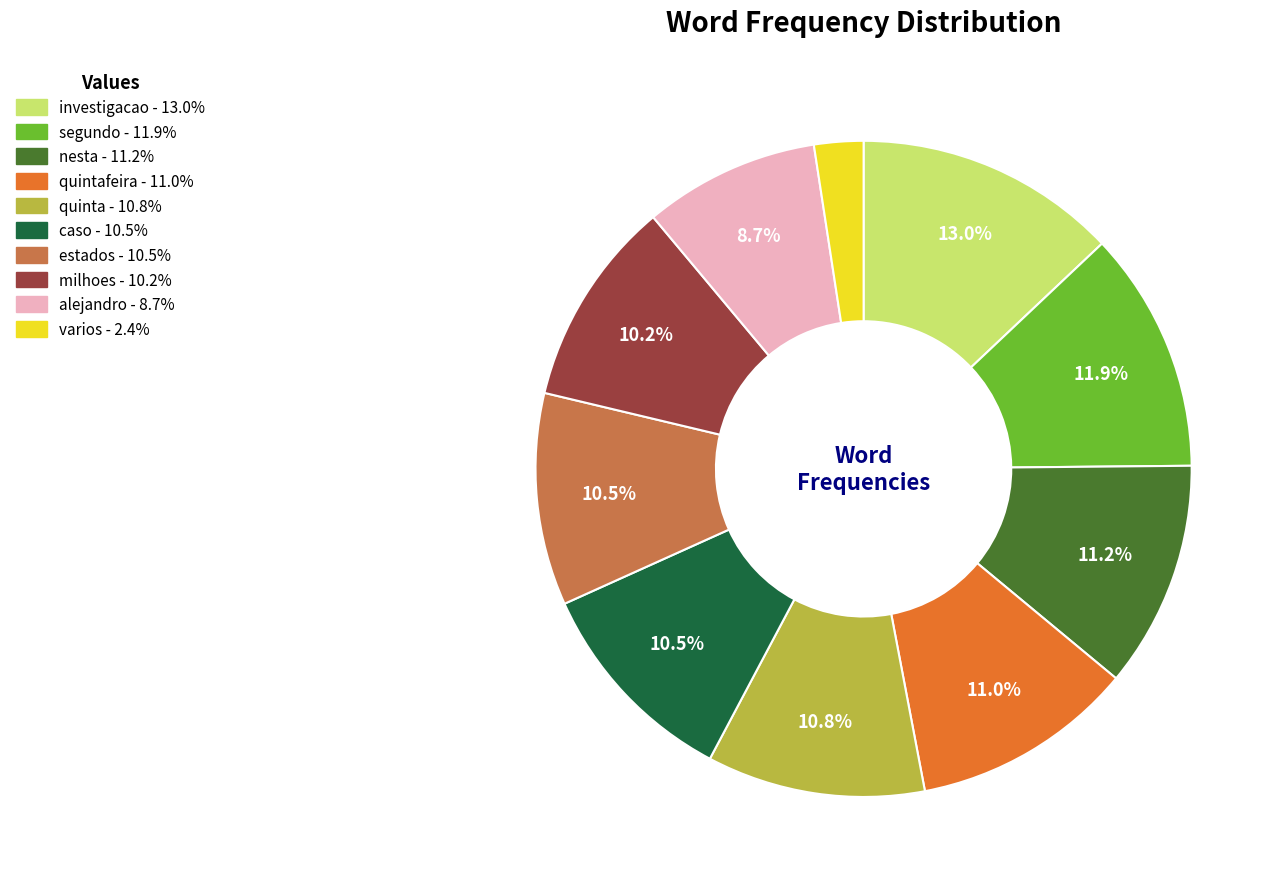

Does any single category account for the majority?

No